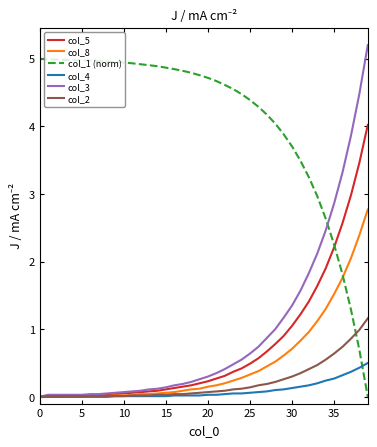

True or false: col_2 and col_1 (norm) cross at least once.

True